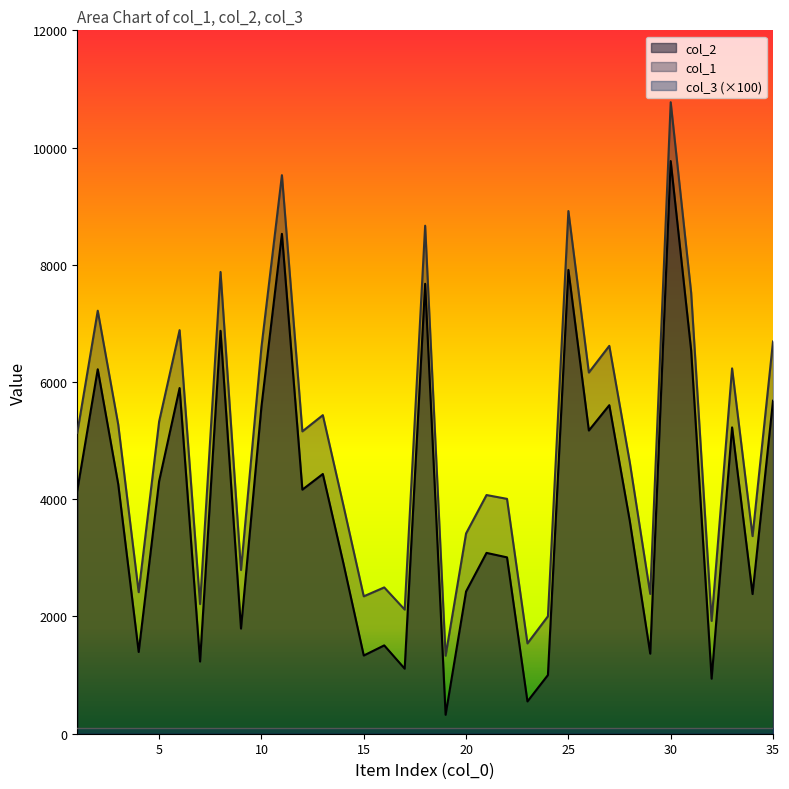

Count the number of data series in this chart.

3